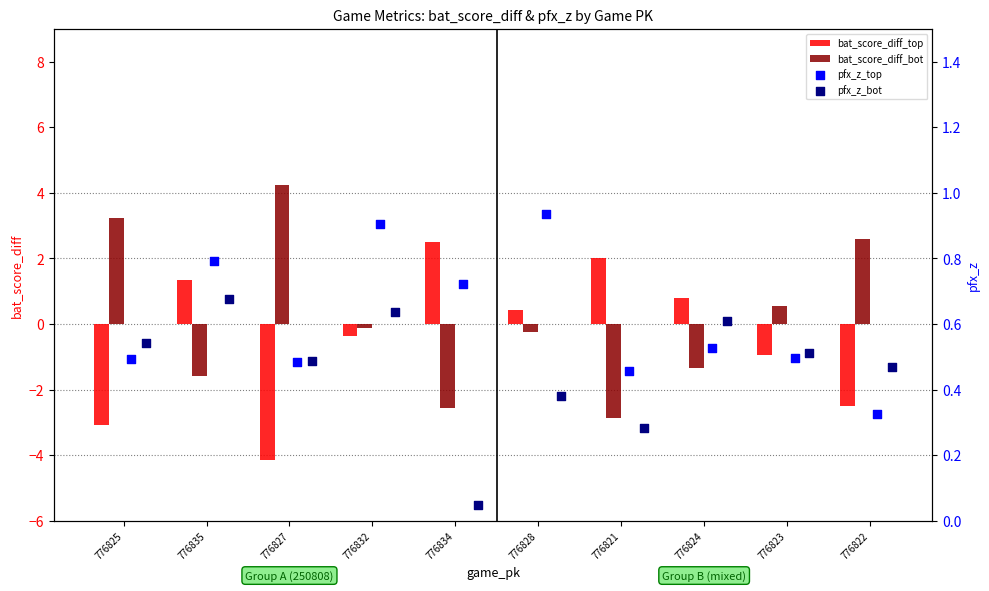

Which series has the largest total across all categories?

pfx_z_top